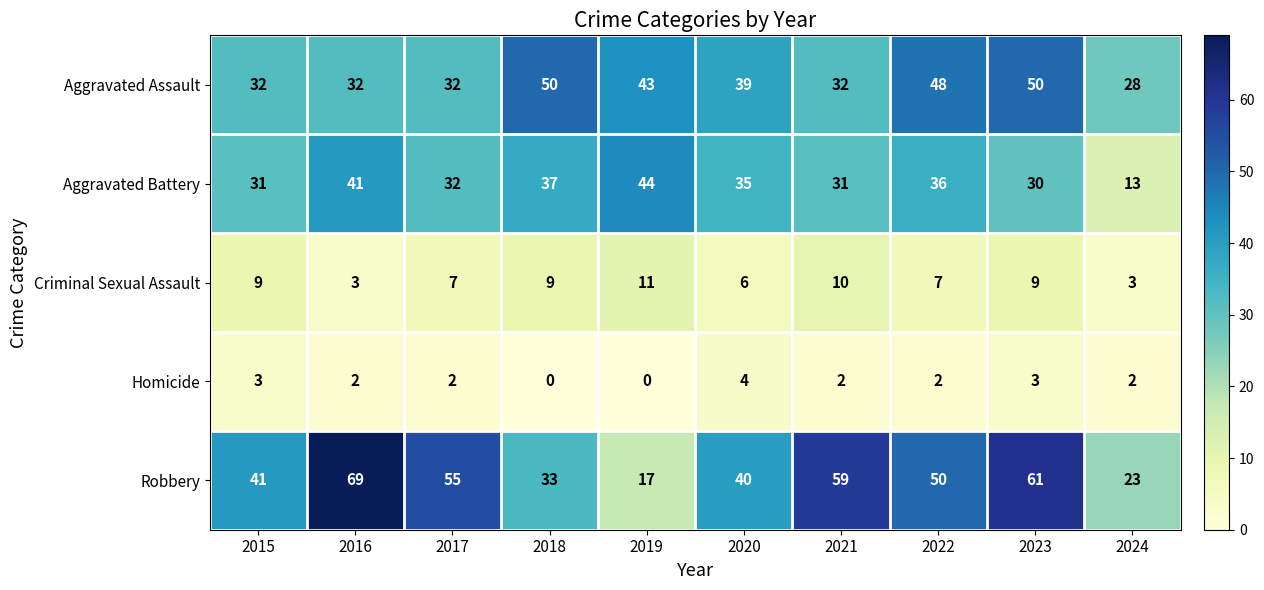

Between 2017 and 2024, which series saw the biggest shift?

Robbery